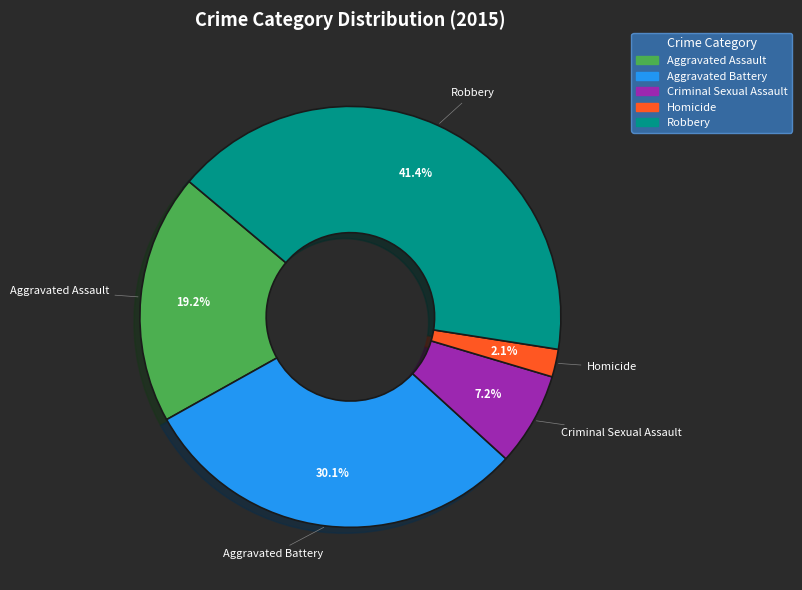

Combined, do Aggravated Battery and Aggravated Assault account for over 50%?

No